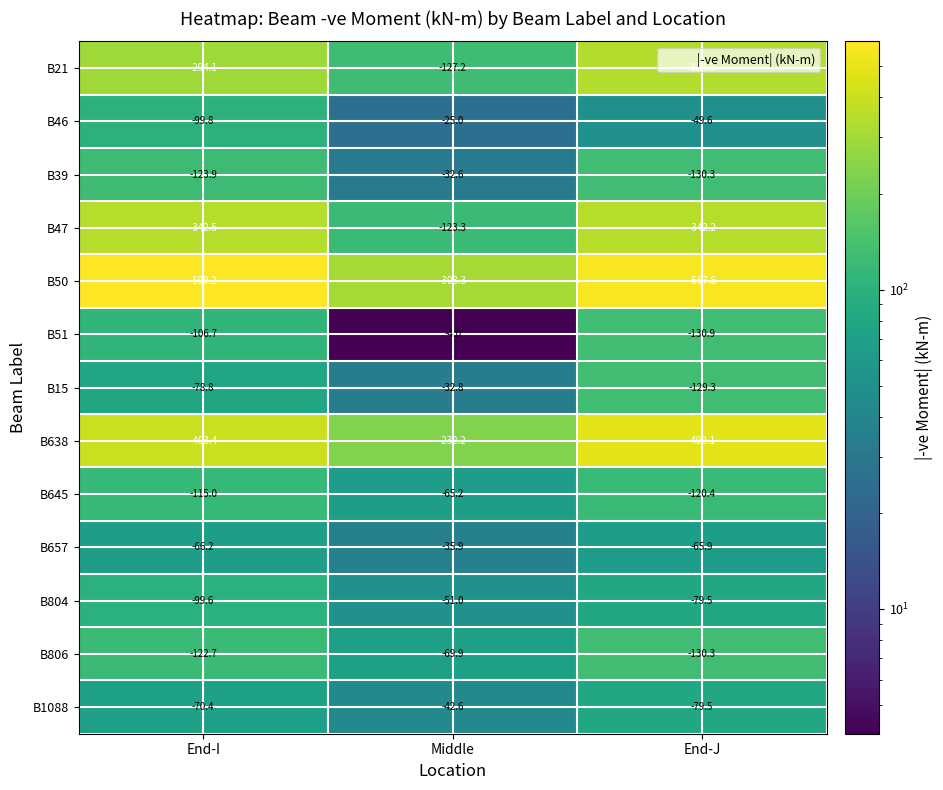

At which label does B657 reach its peak?

Middle